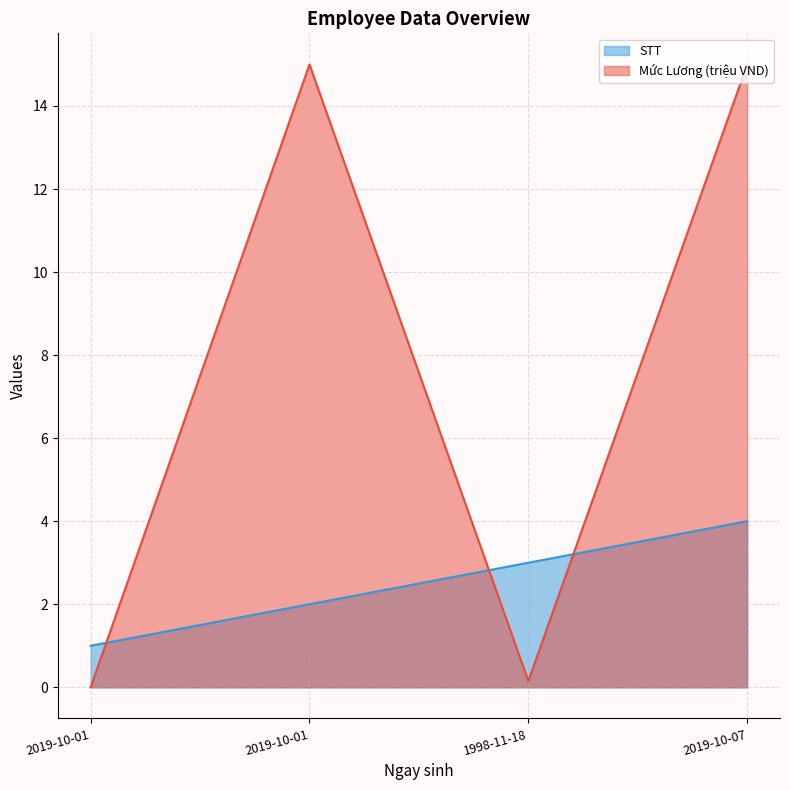

Does the chart display data point markers on the line(s)?

No